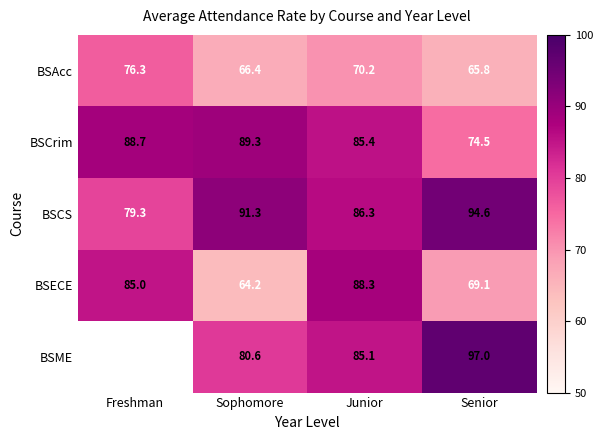

Is it true that BSECE equals 96.2 at Senior?

False